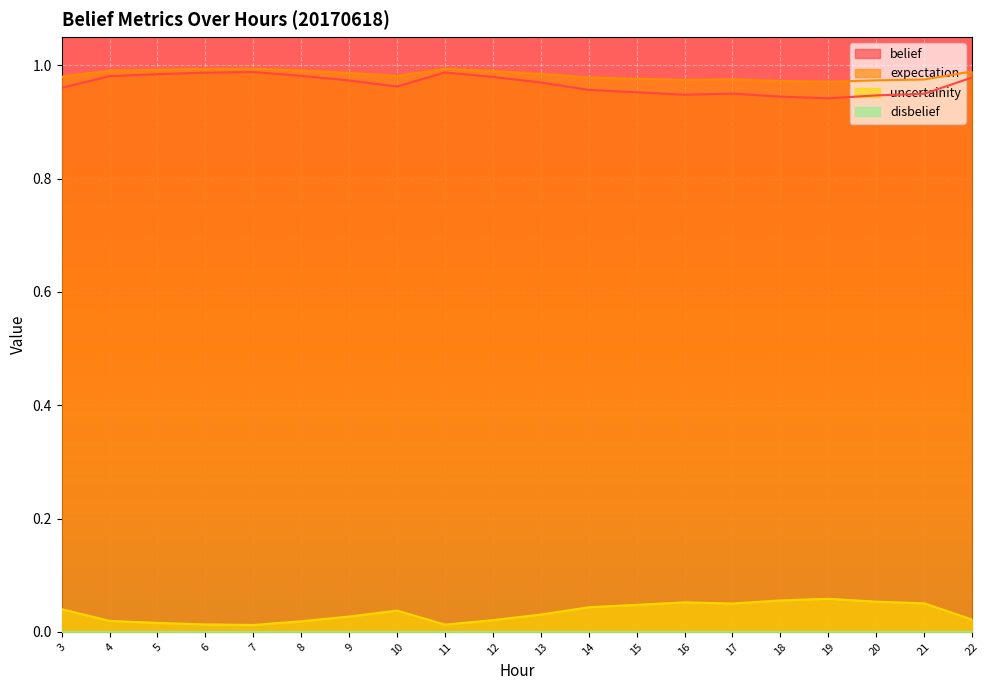

True or false: uncertainity and expectation intersect in this chart.

False